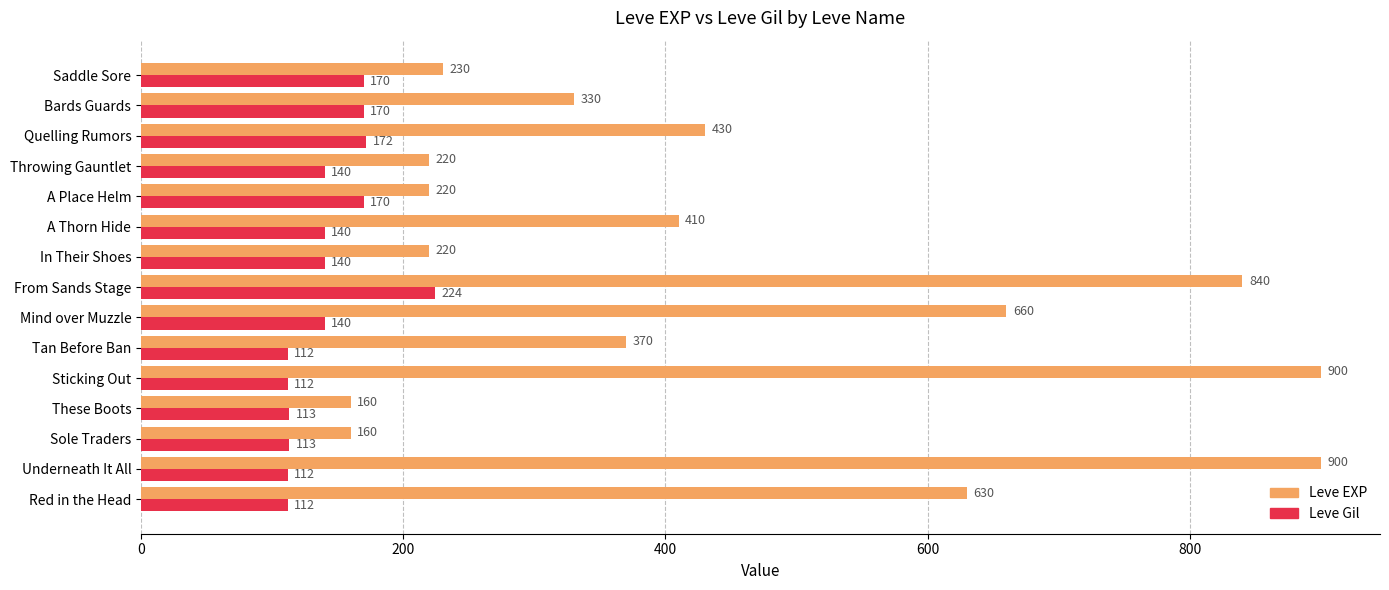

At which category is the sum across all series the highest?

From Sands Stage